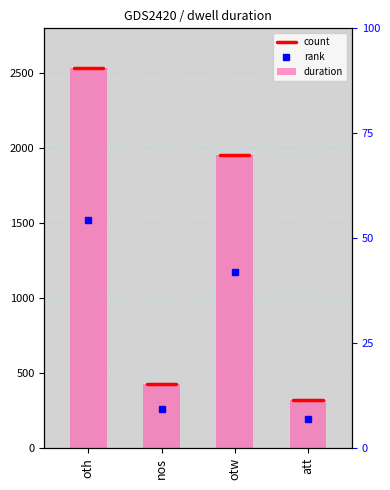

What is the difference between the second highest and second lowest values?

1524